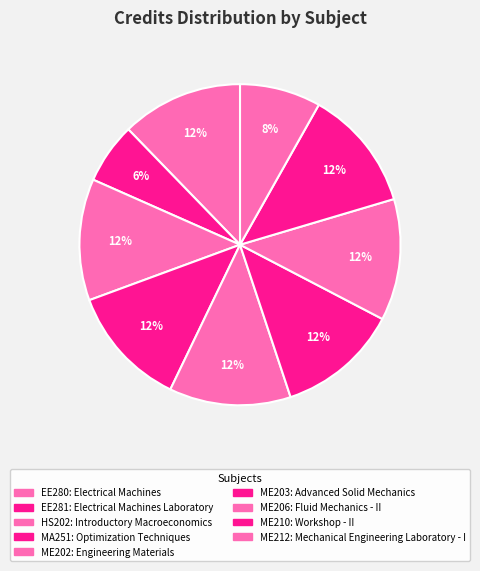

To the nearest percent, what portion does ME202 represent?

12%